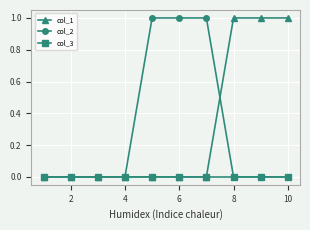

Reading left to right, list all the values displayed in this chart.

col_1: 0	0	0	0	0	0	0	1	1	1
col_2: 0	0	0	0	1	1	1	0	0	0
col_3: 0	0	0	0	0	0	0	0	0	0